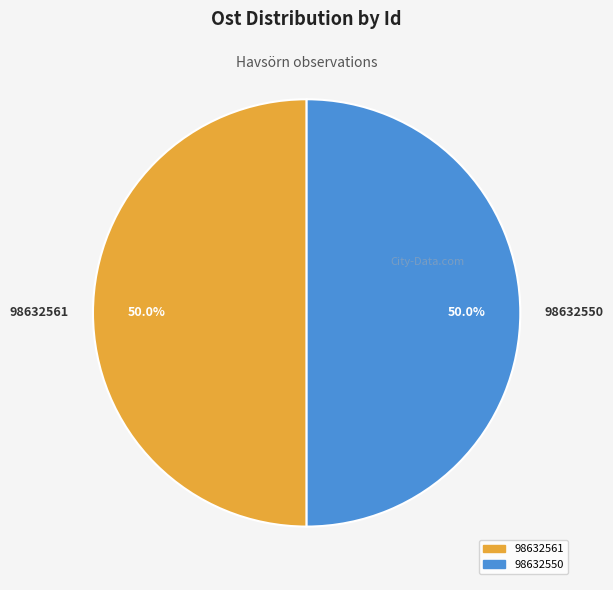

What is the ratio of the value at 98632561 to the value at 98632550?

1.0